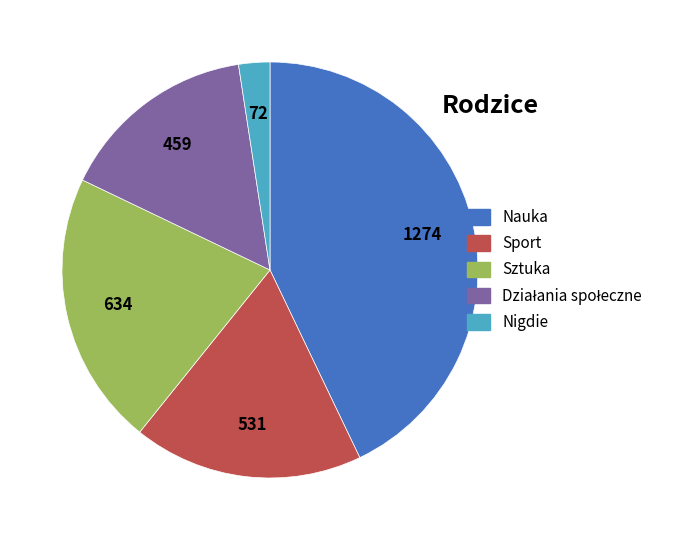

Is there a majority slice in this chart?

No